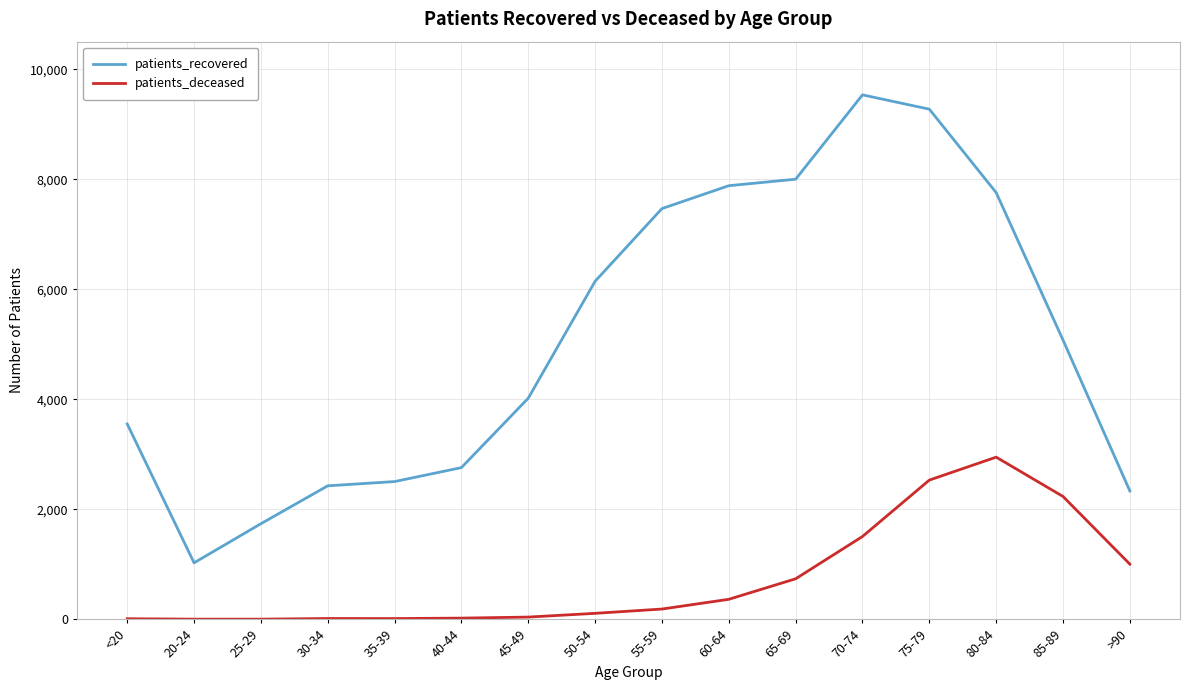

True or false: patients_recovered has a value of 13452 at 65-69.

False